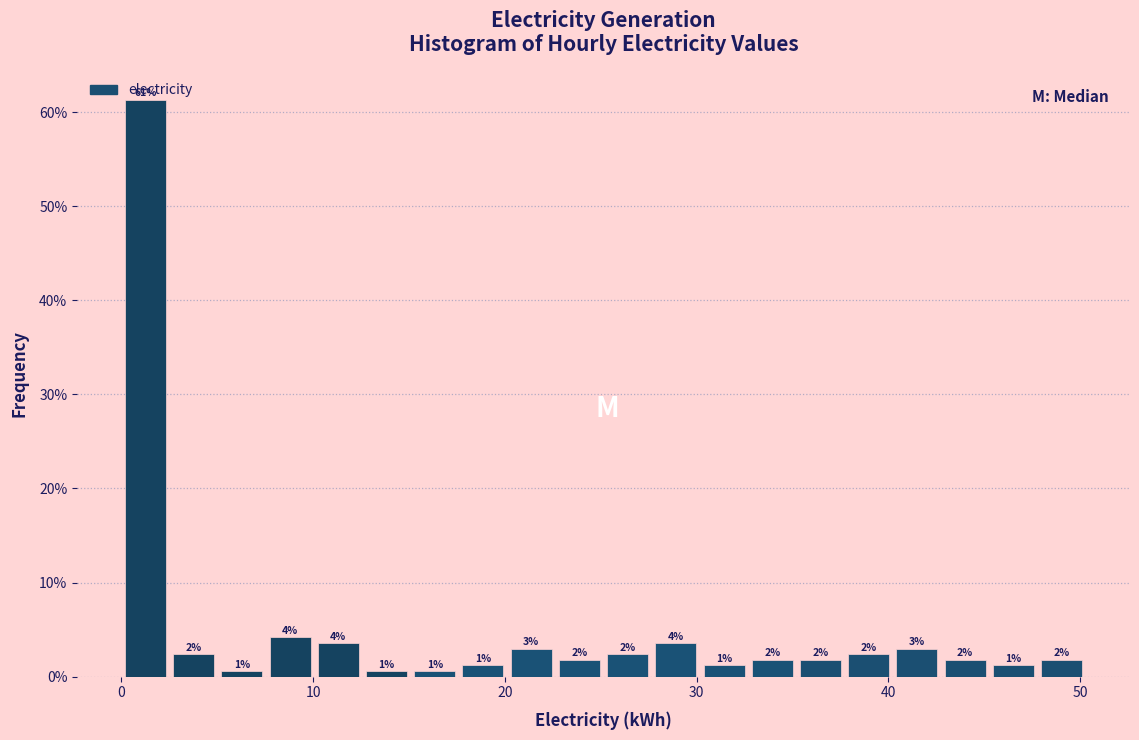

Around what value on the x-axis is the tallest bar? Give the approximate position of its centre, as read against the axis.

1